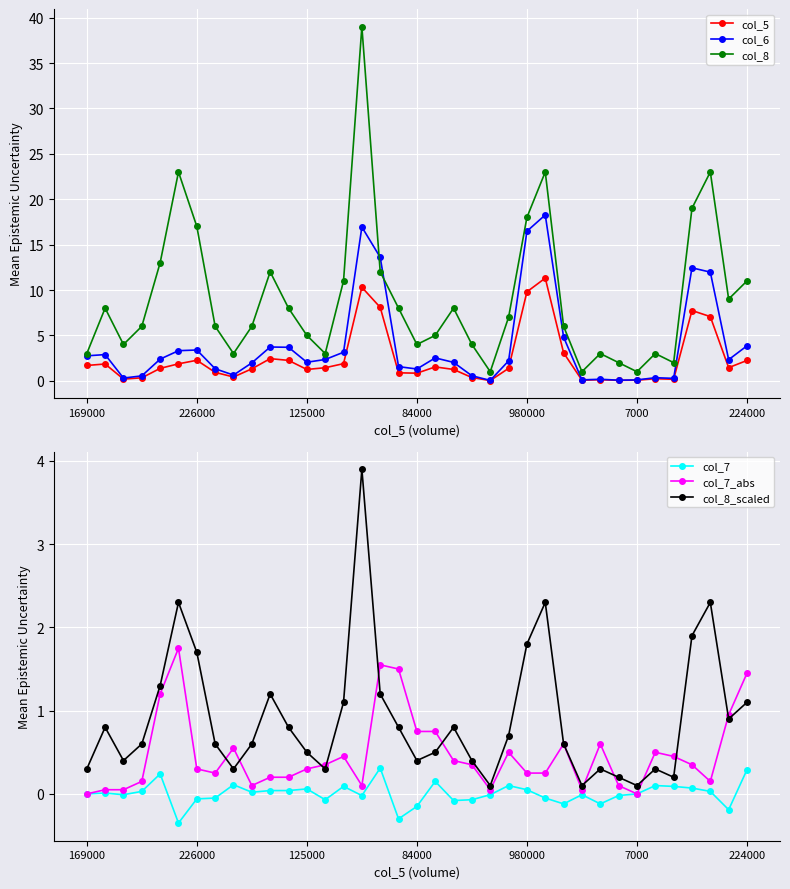

True or false: col_8 and col_5 intersect in this chart.

False